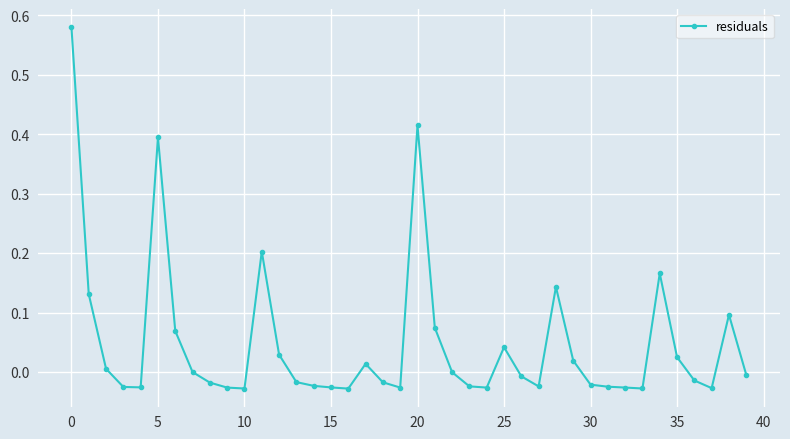

True or false: the data has more than 1 interior local peaks.

True